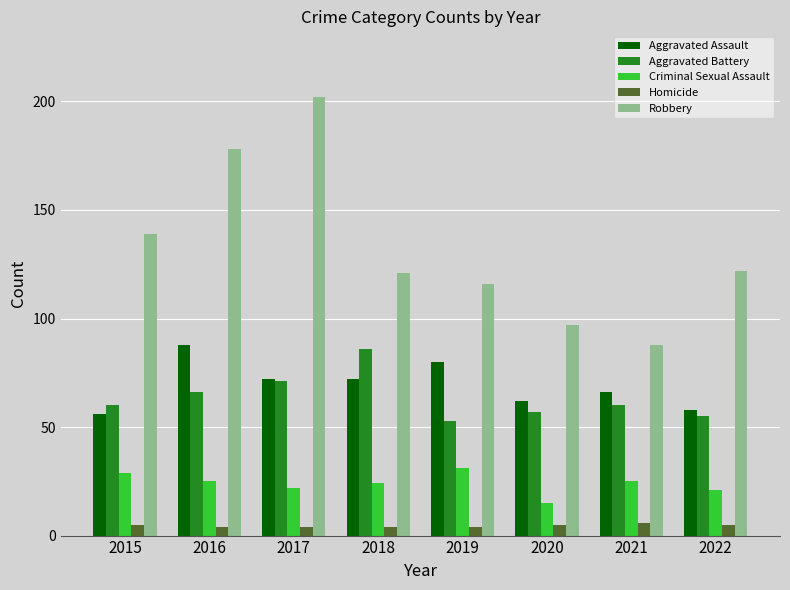

At 2018, list the series in order from smallest to largest.

Homicide, Criminal Sexual Assault, Aggravated Assault, Aggravated Battery, Robbery